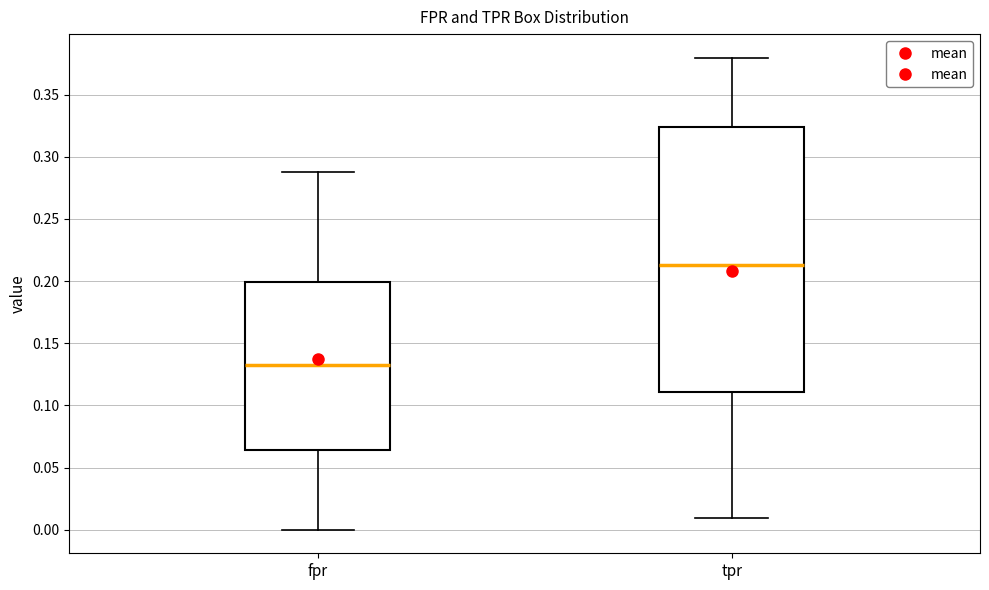

Which box's median line is the highest?

tpr